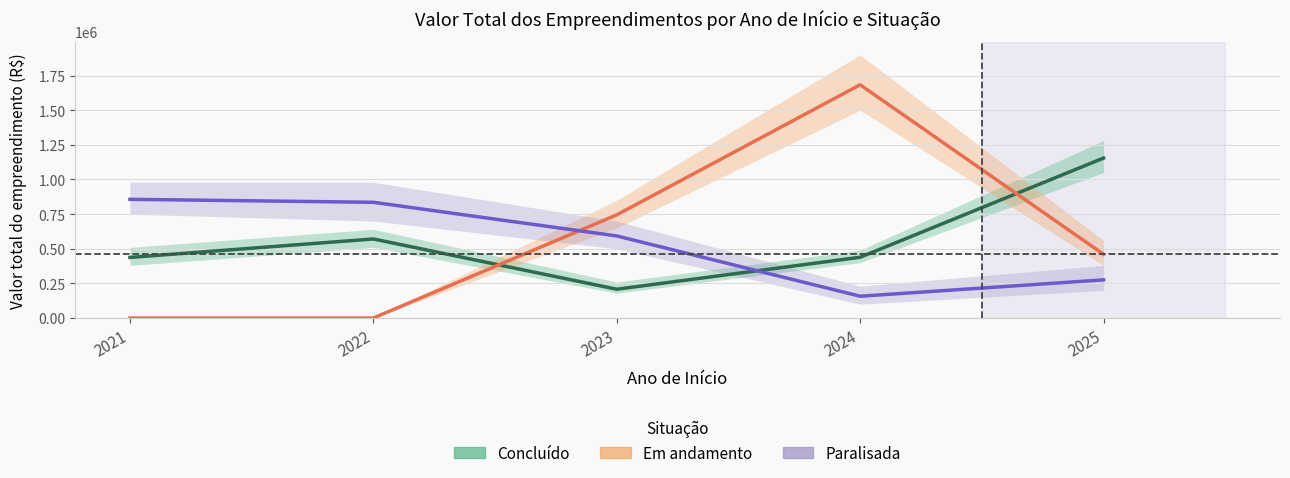

Is the value of Em andamento at 2021 greater than the value of Paralisada at 2025?

No